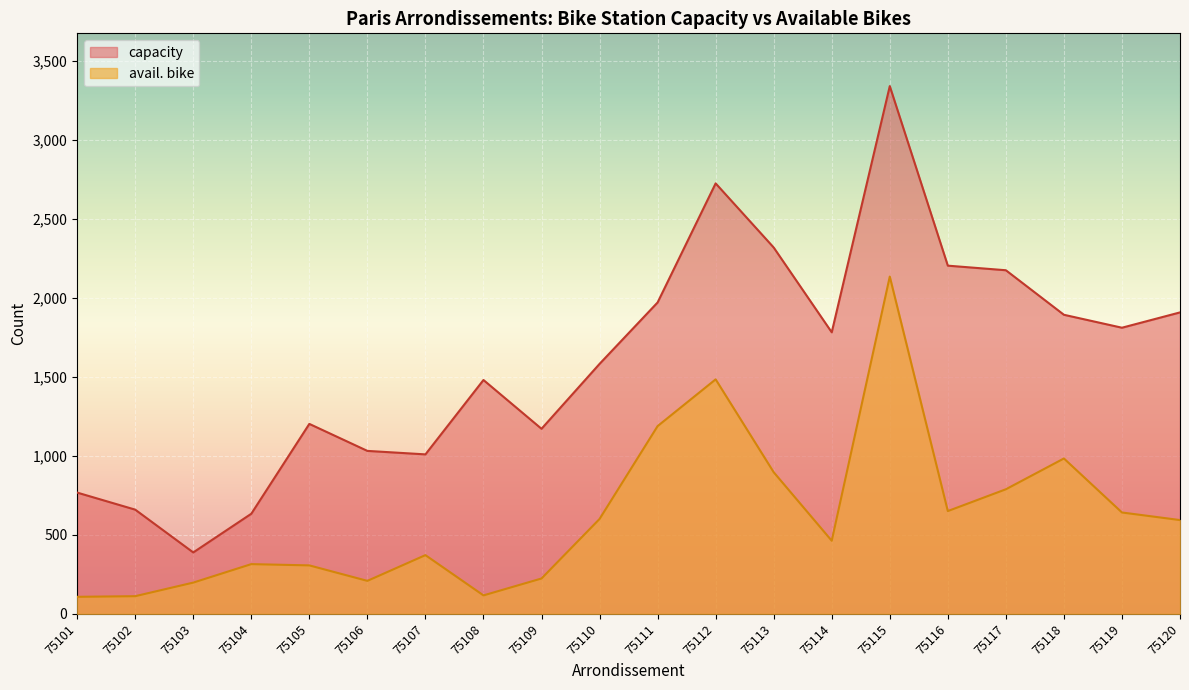

The avail. bike series shows 25 at 75102. True or false?

False